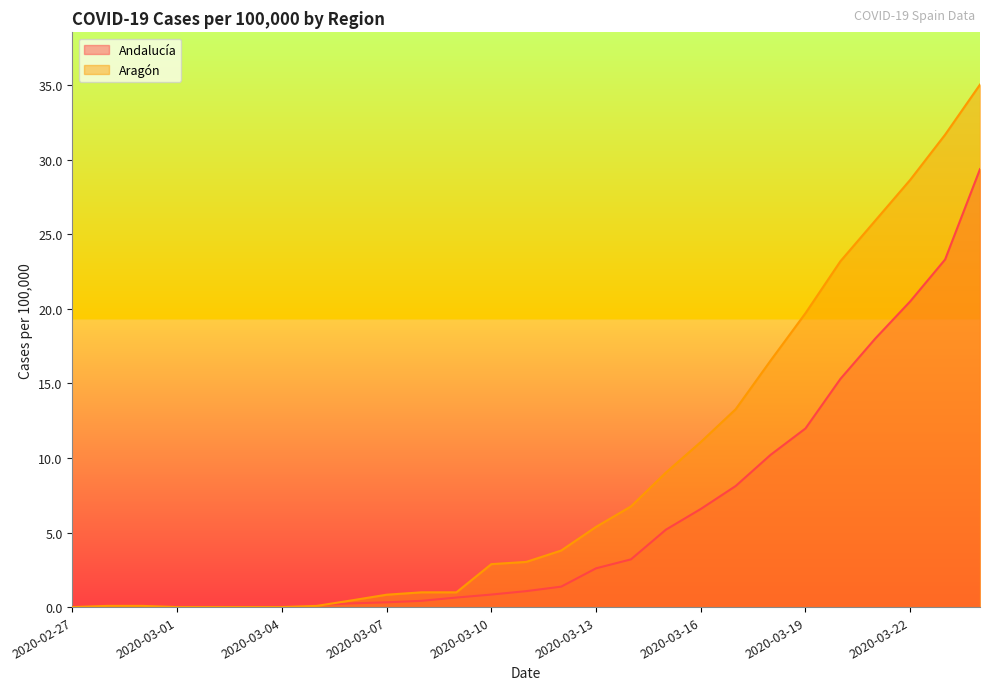

Rank the series by their maximum value, from lowest to highest.

Andalucía, Aragón